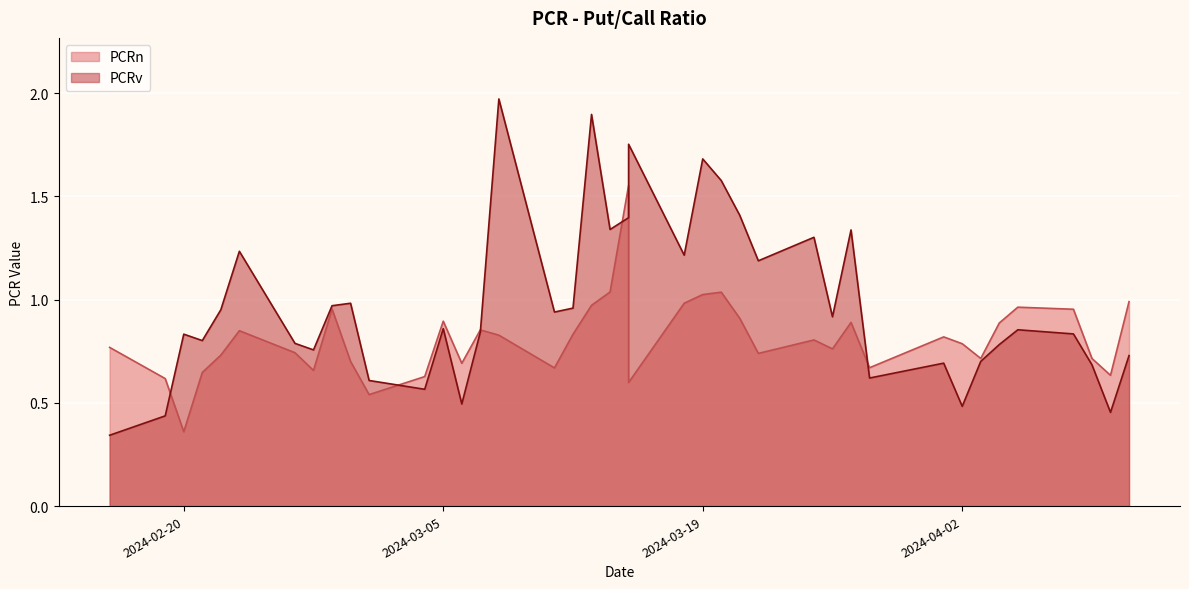

Which label corresponds to the largest value in the chart?

2024-03-08